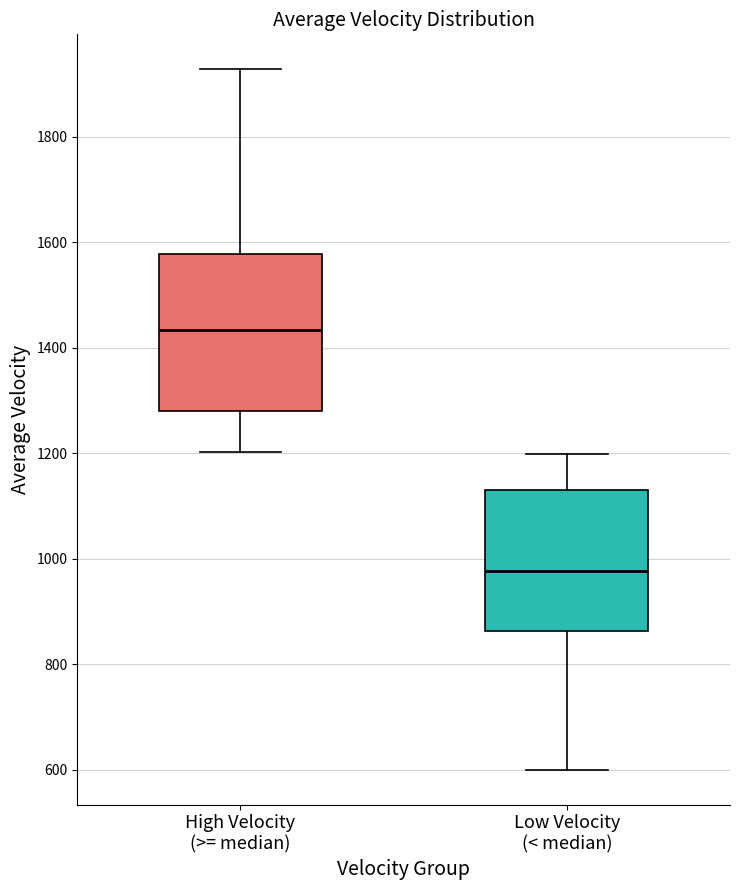

Where does the upper whisker of the box for High Velocity (>= median) end on the y-axis? The values are not printed on the chart, so give them approximately, as read against the axis.

1920